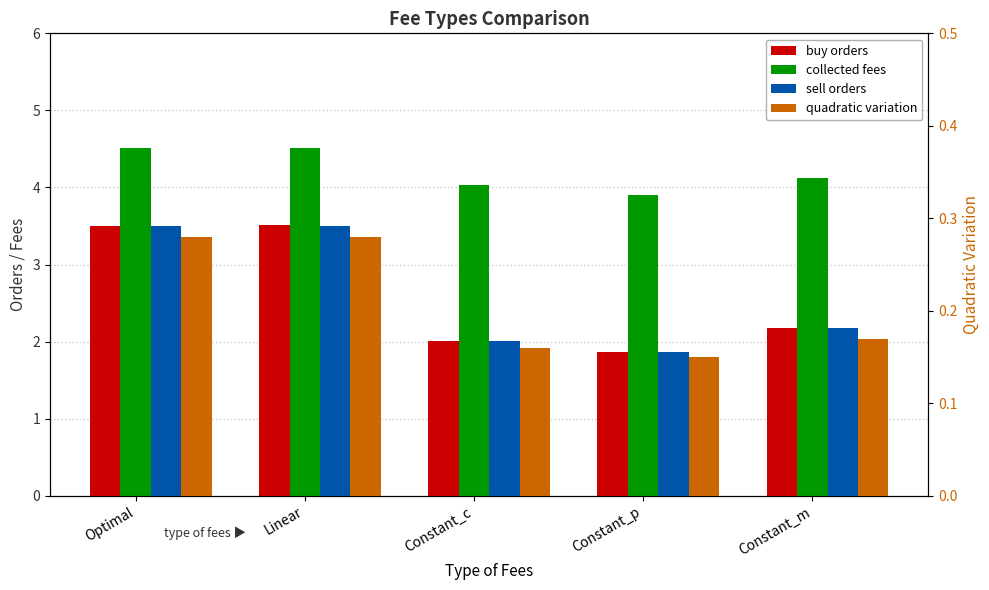

At which label is sell orders closest to 2?

Constant_c